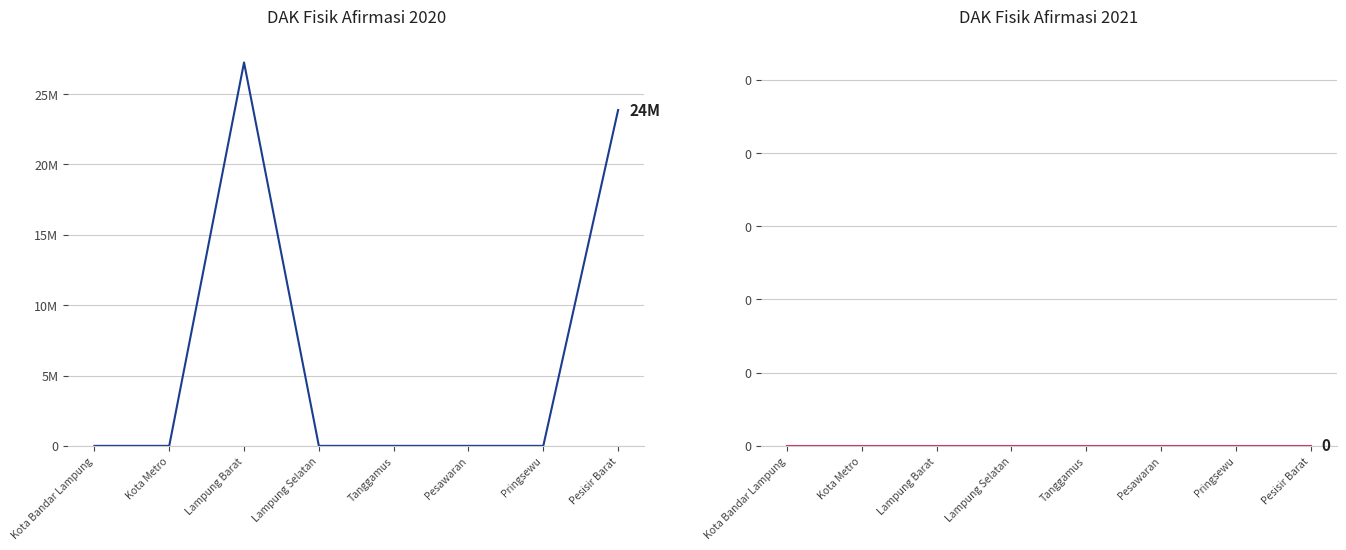

What is the difference between the maximum and minimum values?

27253106